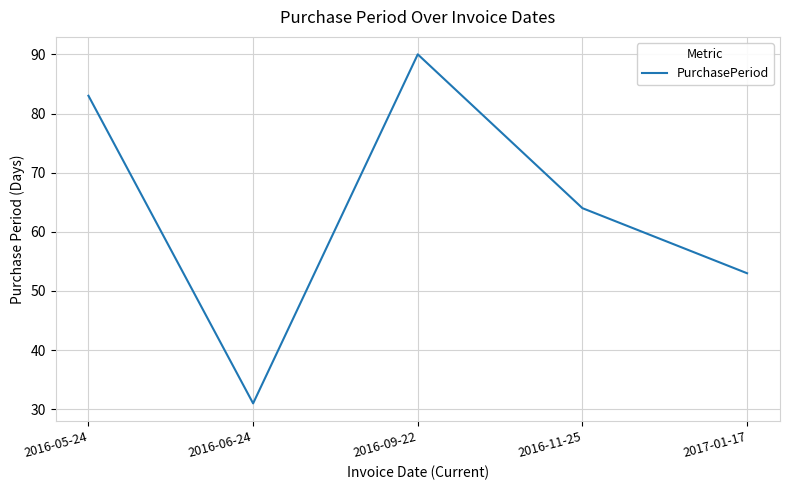

Count the number of data series in this chart.

1